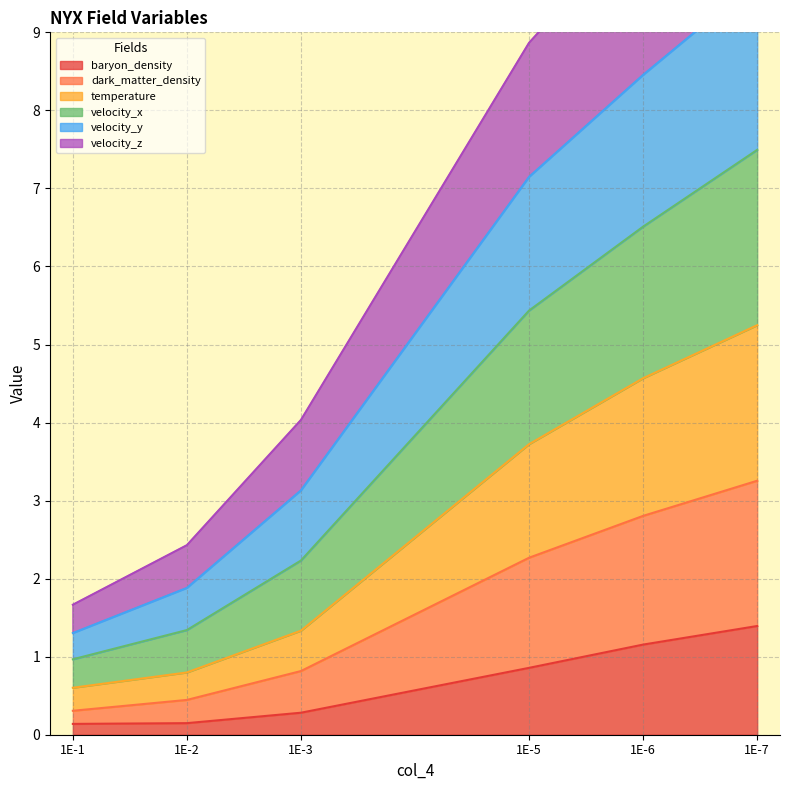

The baryon_density series shows 0.1 at 1E-1. True or false?

True